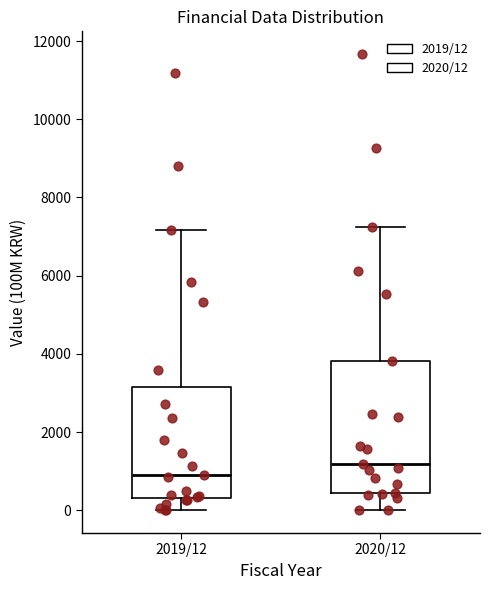

Which box has the lowest median line?

2019/12